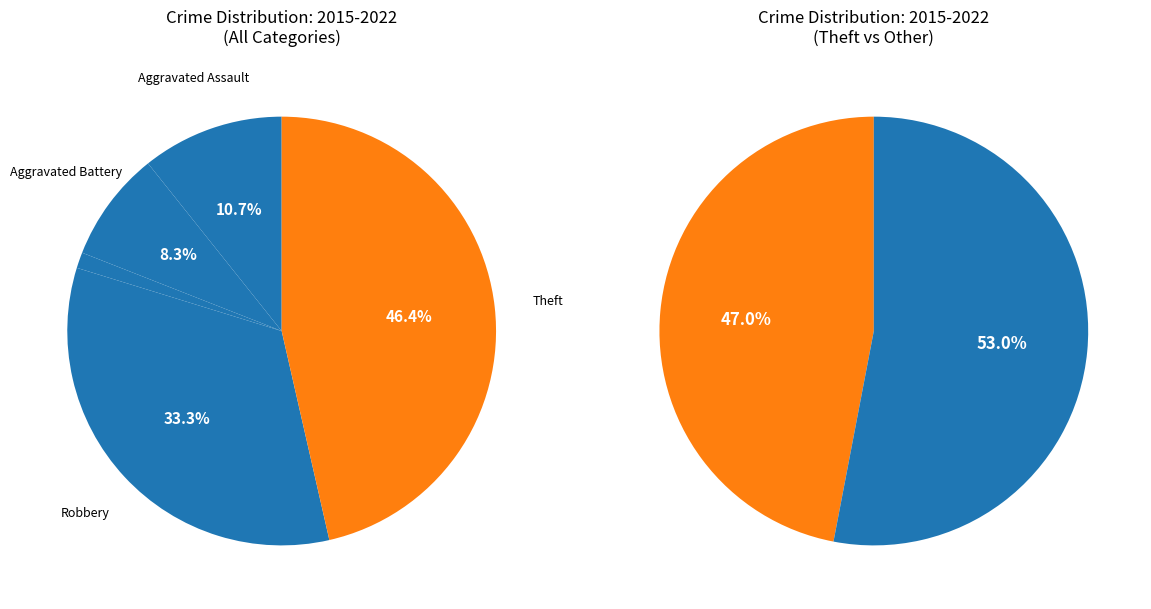

Combined, do Robbery and Aggravated Assault account for over 50%?

No